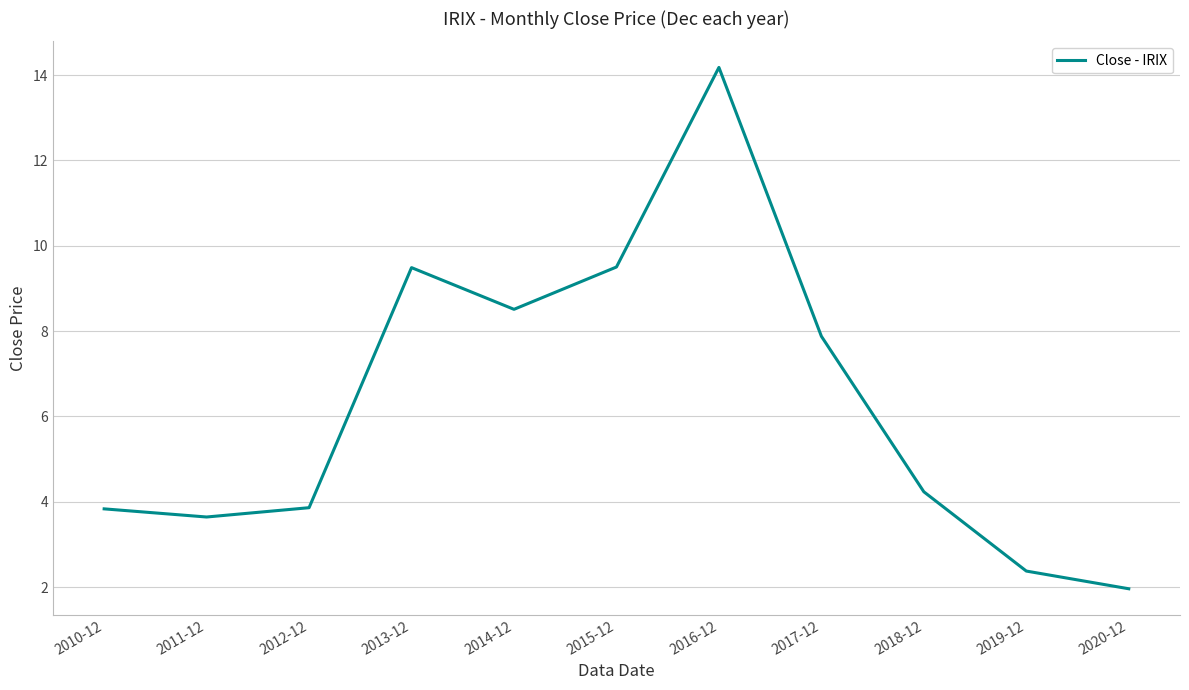

Between 2020-12 and 2014-12, which is larger?

2014-12